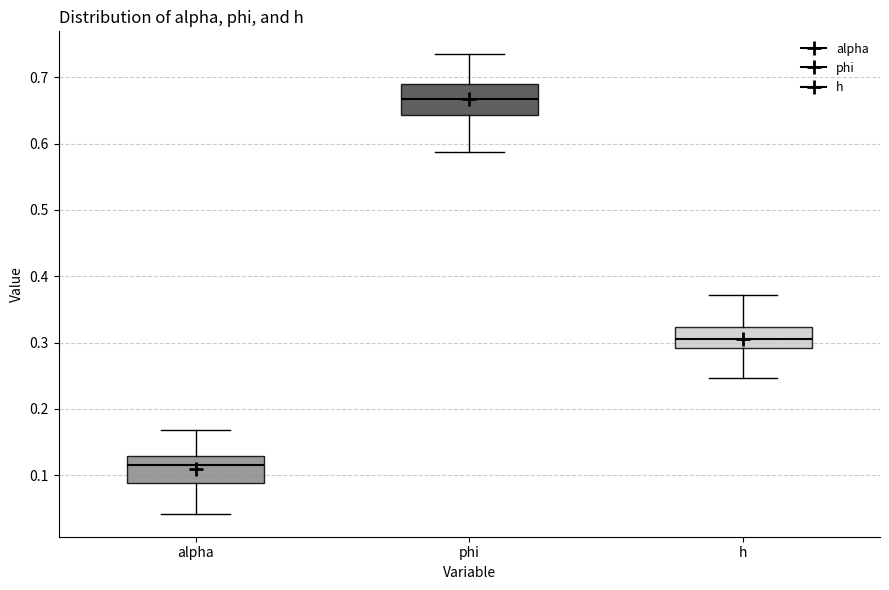

Which box has the highest median line?

phi